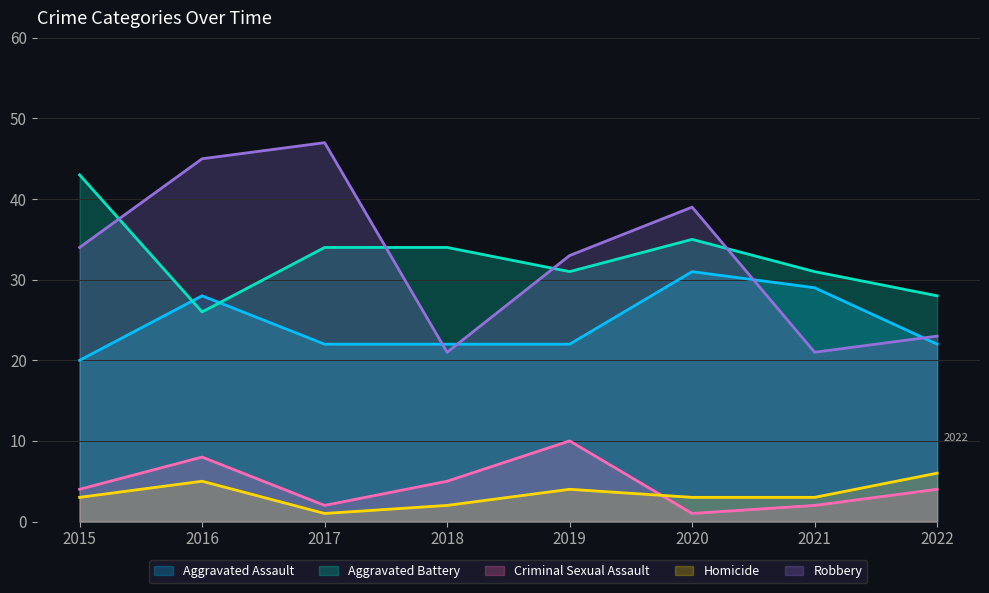

True or false: Criminal Sexual Assault and Aggravated Assault cross at least once.

False